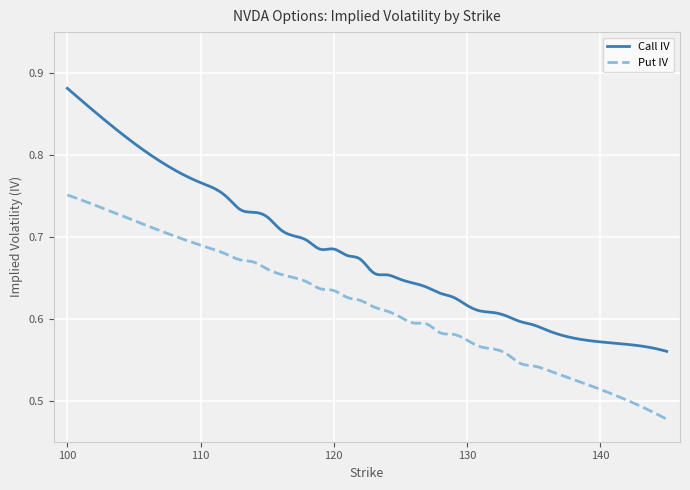

Rank the series by their average value, from highest to lowest.

Call IV, Put IV